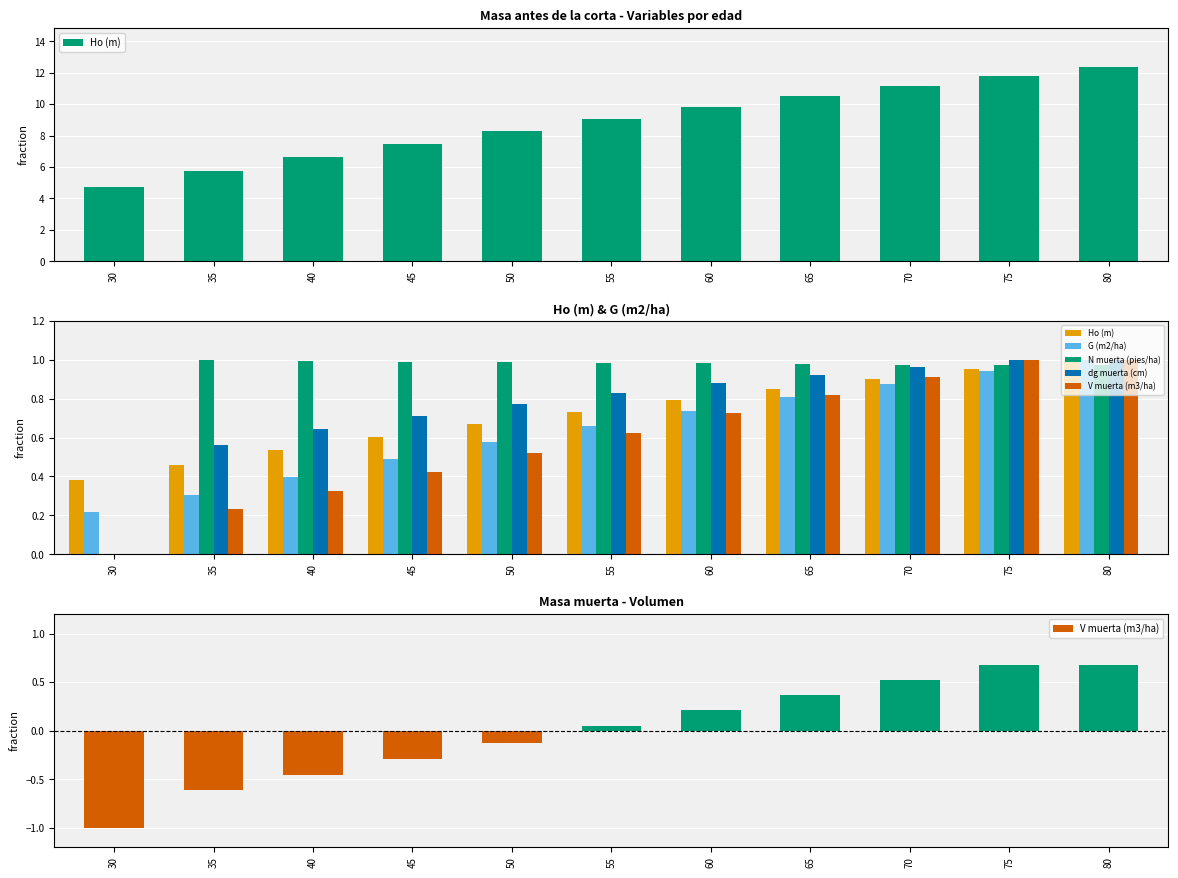

What is the sum of all dg muerta (cm) values?

8.3